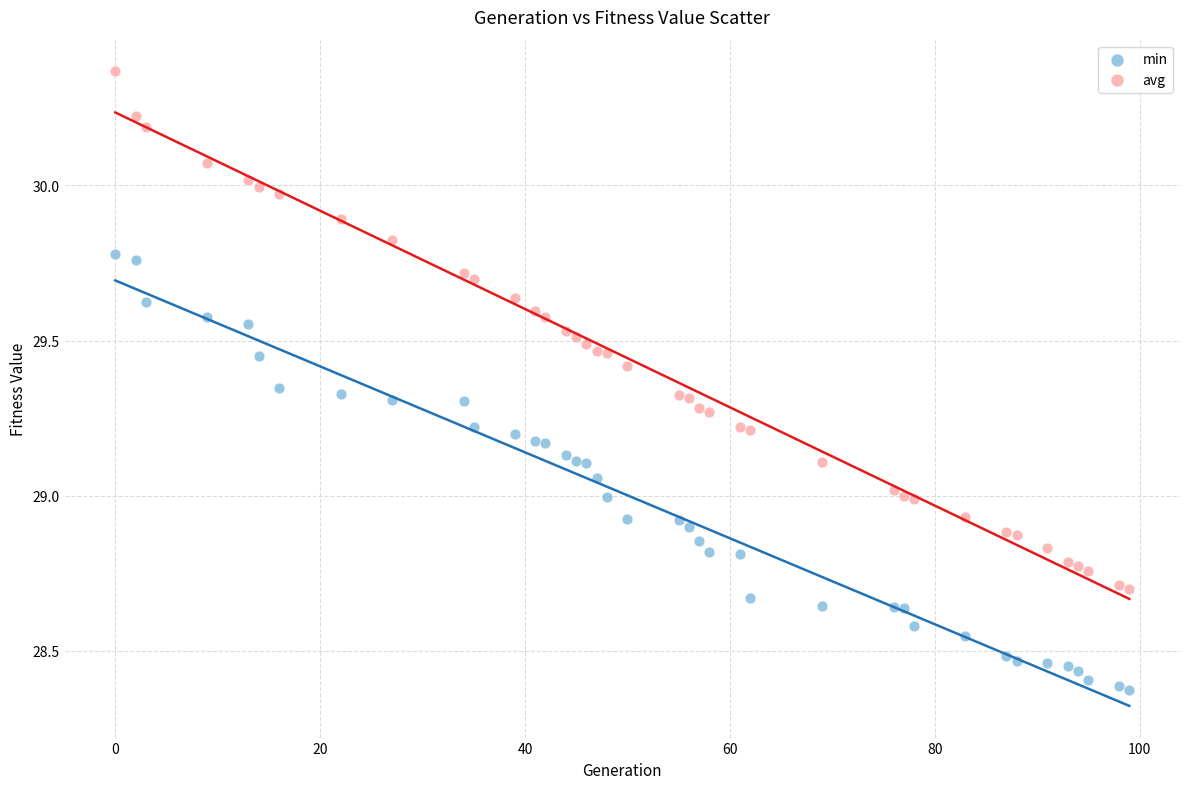

Which series reaches the maximum Y coordinate?

avg